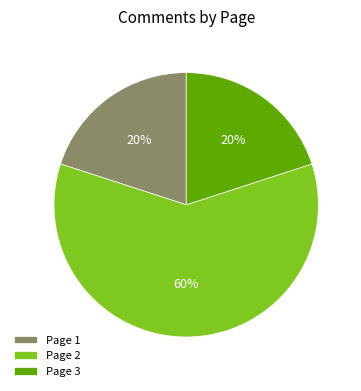

To the nearest percent, what is the average slice percentage?

33%